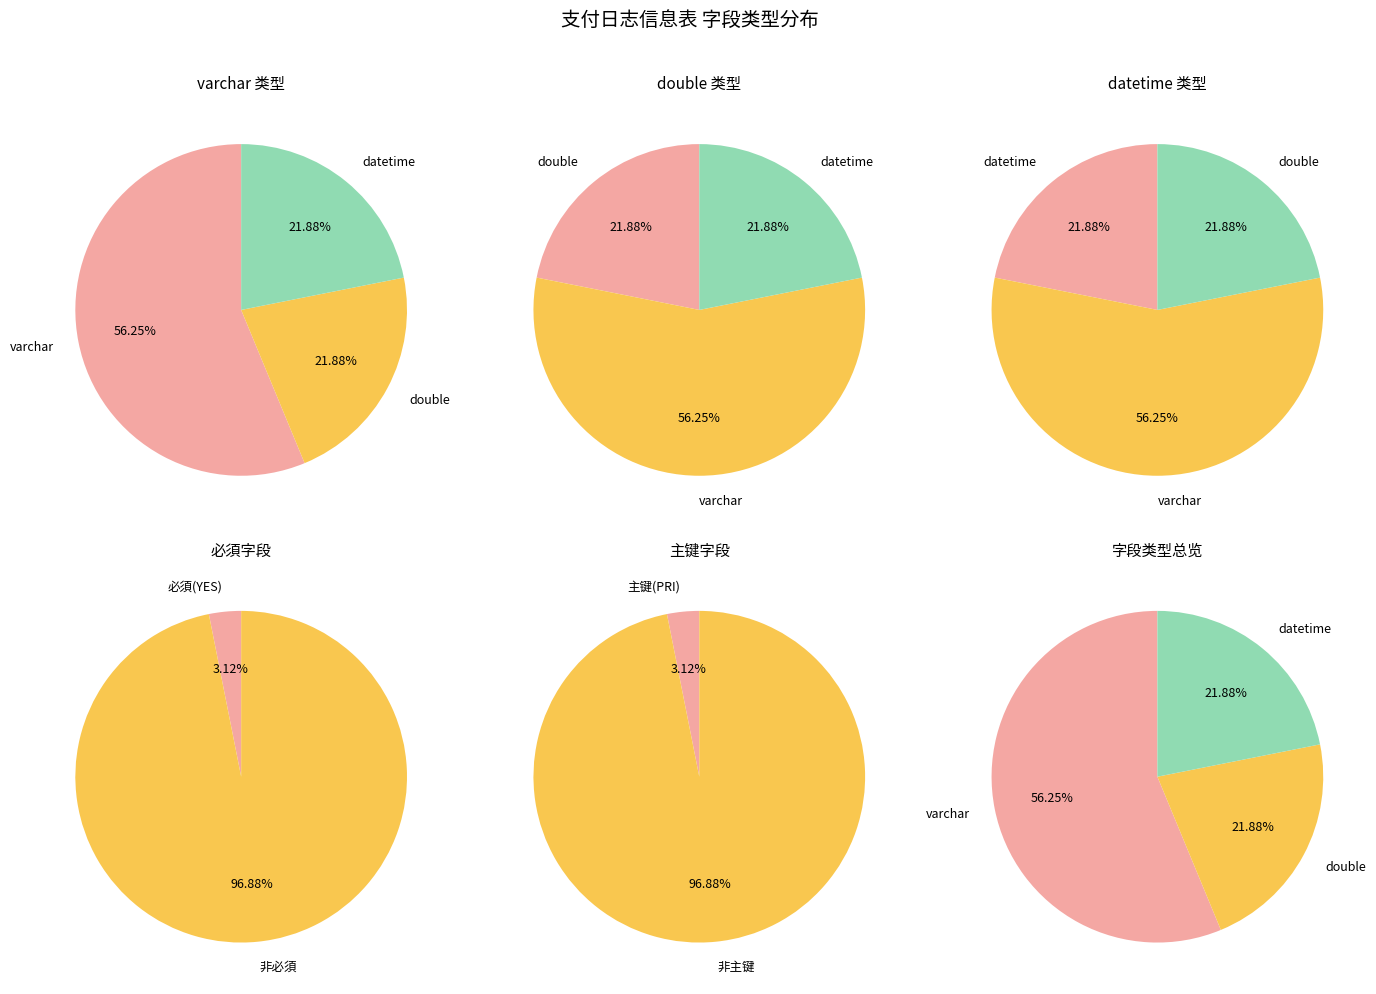

How much of the chart is everything except datetime?

78.1%